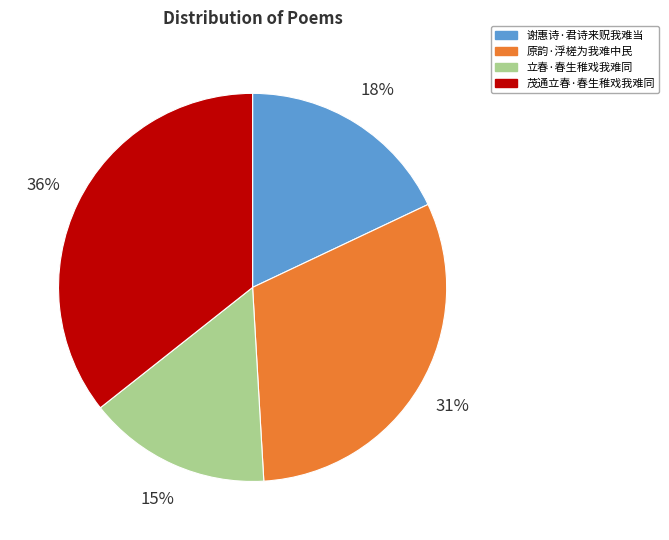

What is the ratio of the value at 立春·春生稚戏我难同 to the value at 茂通立春·春生稚戏我难同?

0.4